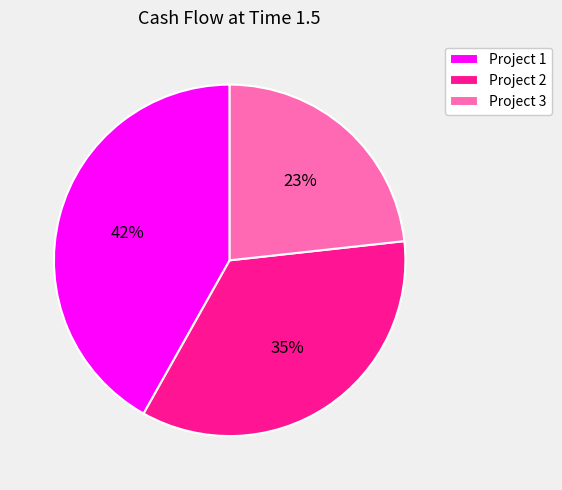

Is the sum of Project 1 and Project 3 greater than half?

Yes